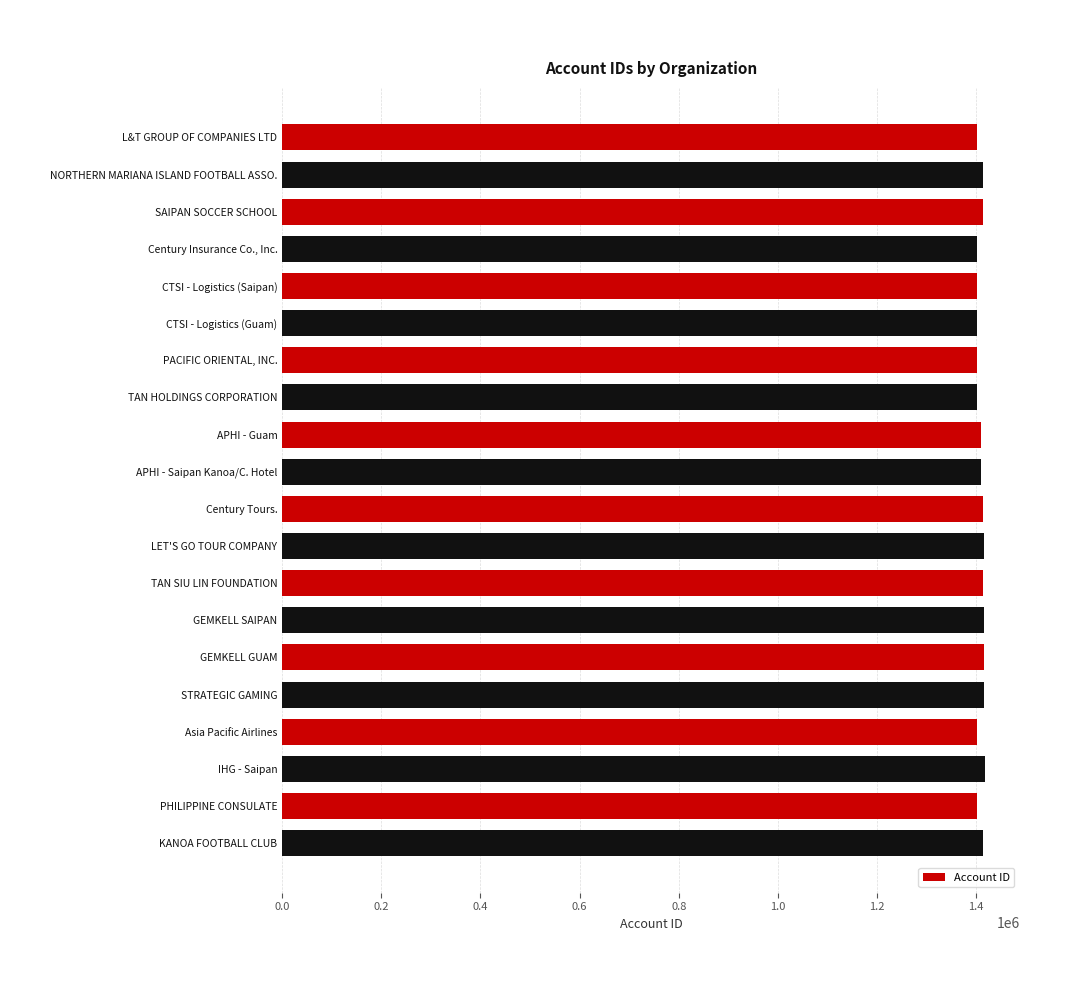

Does the chart contain any negative values?

No